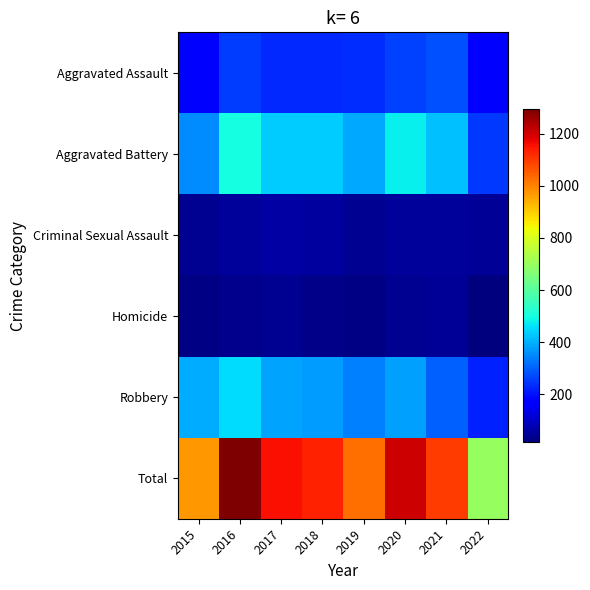

What is the total value across all series at 2020?

2412